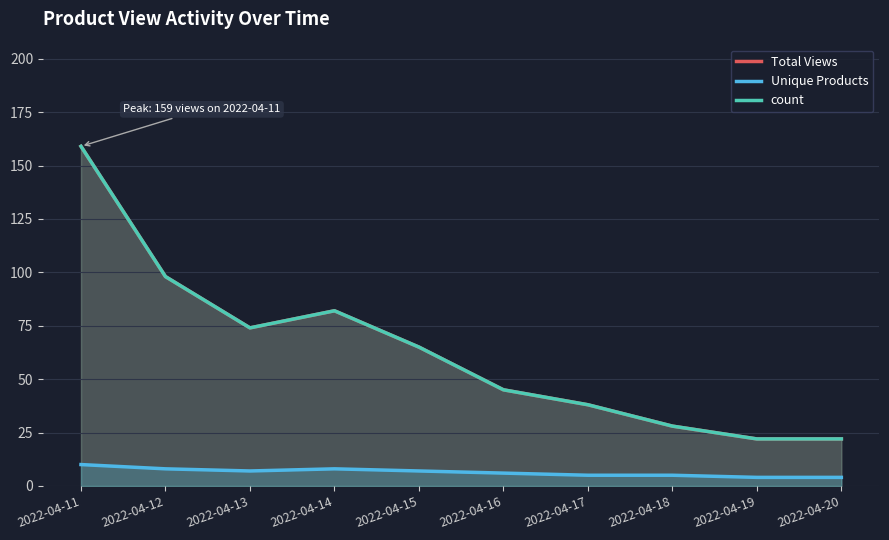

True or false: Total Views and count cross at least once.

False